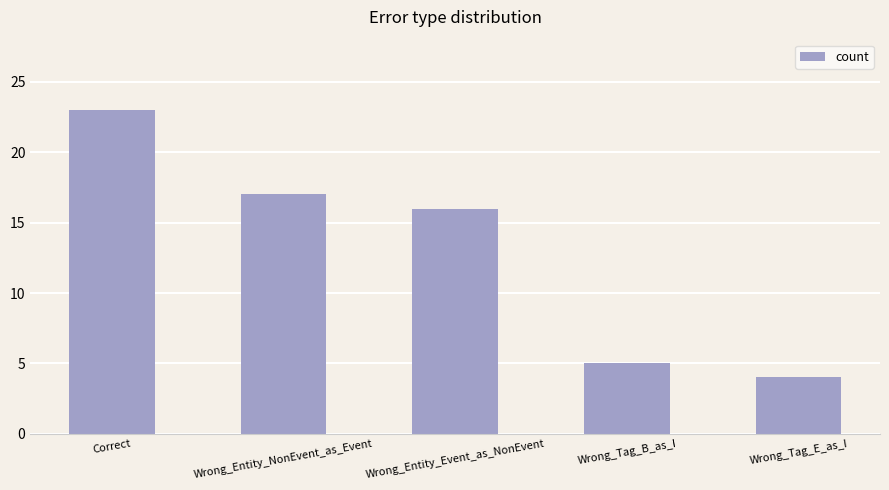

What is the value of the 3rd bar from the left?

16